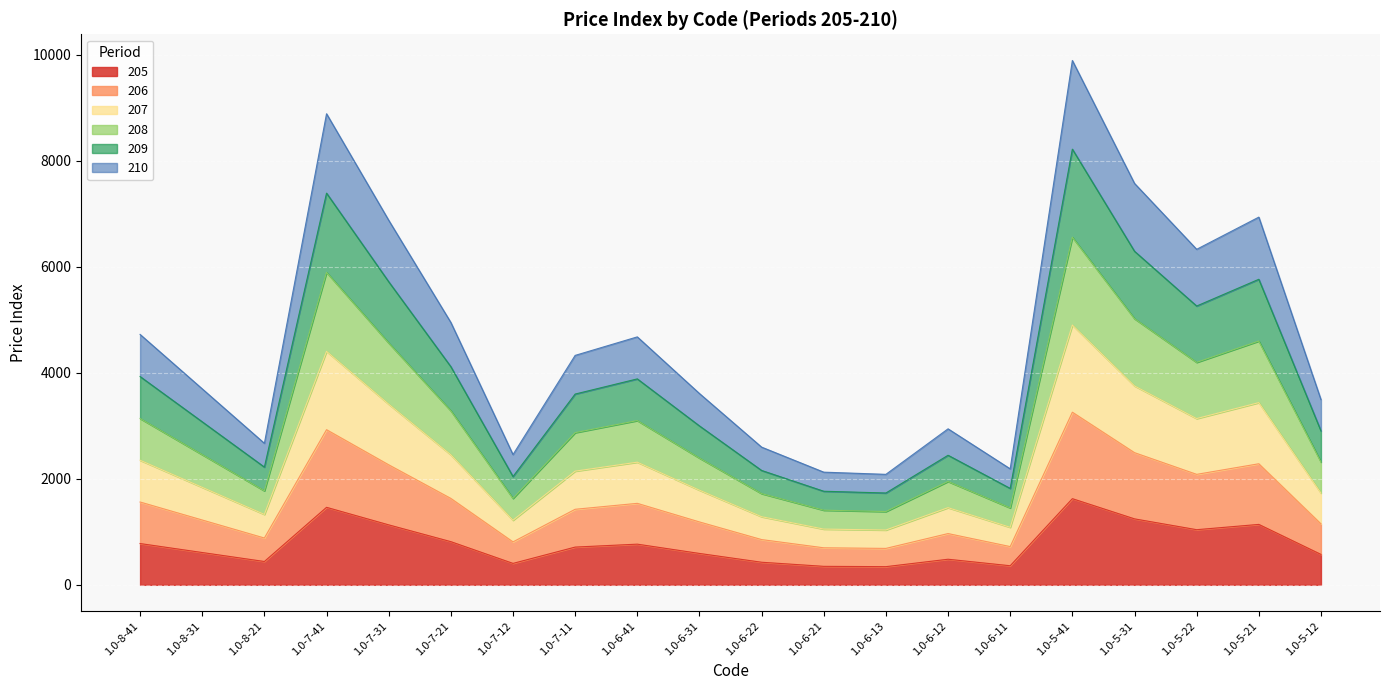

True or false: 210 and 205 intersect in this chart.

False